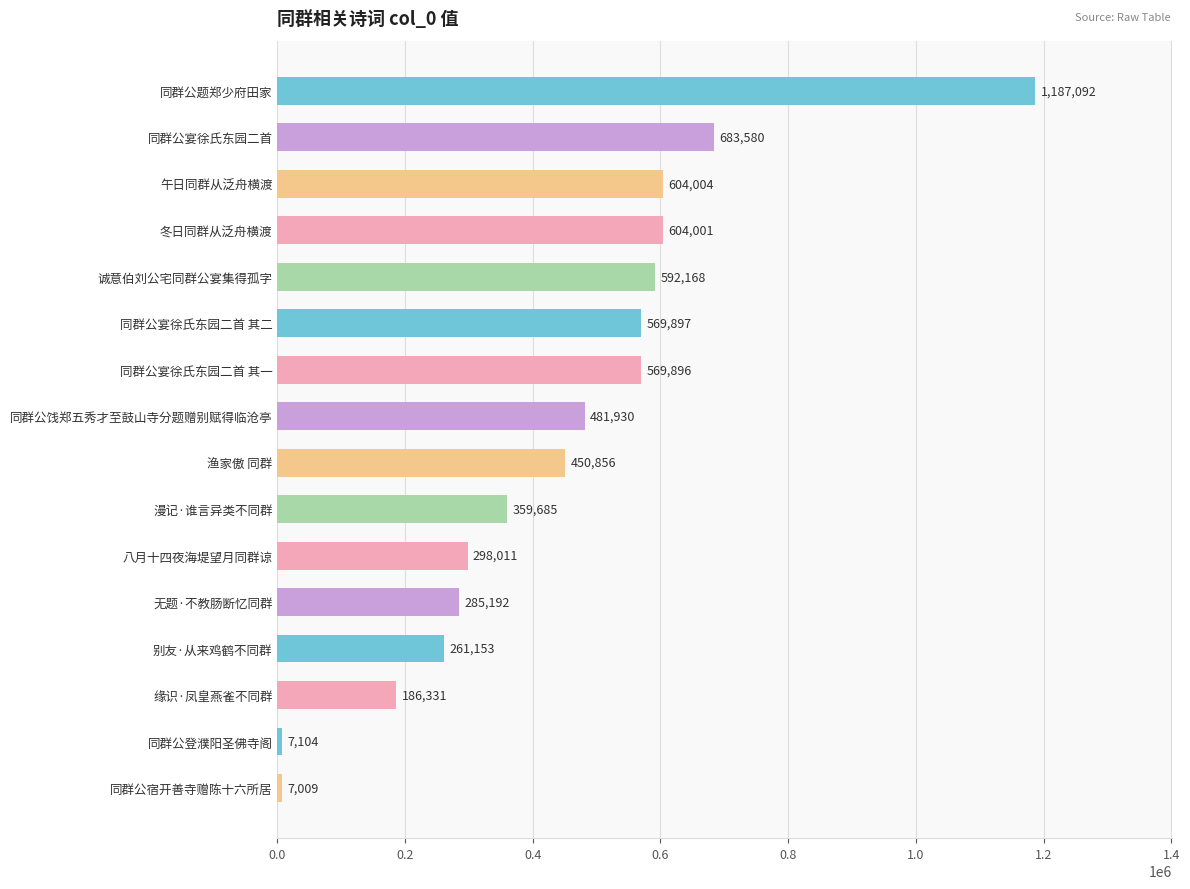

Which category has the highest value across all series?

同群公题郑少府田家